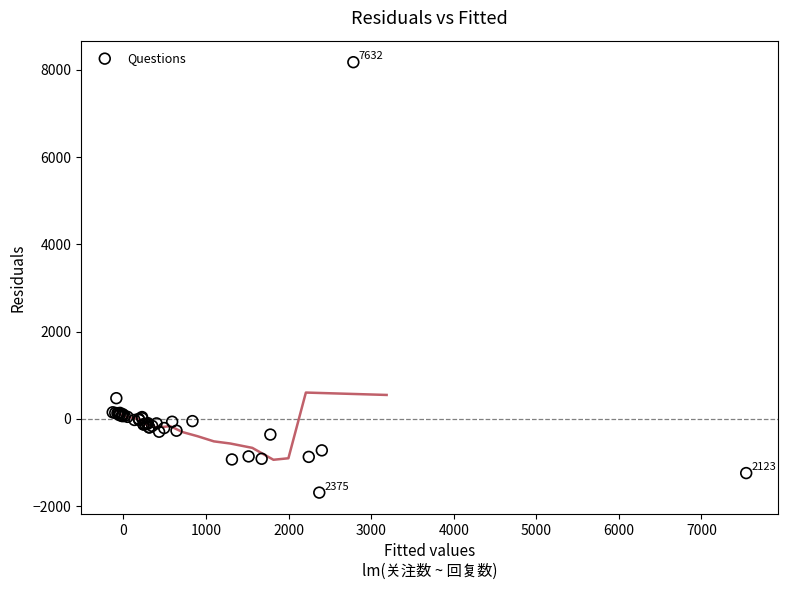

What Y value in the scatter plot is closest to 3242?

473.1